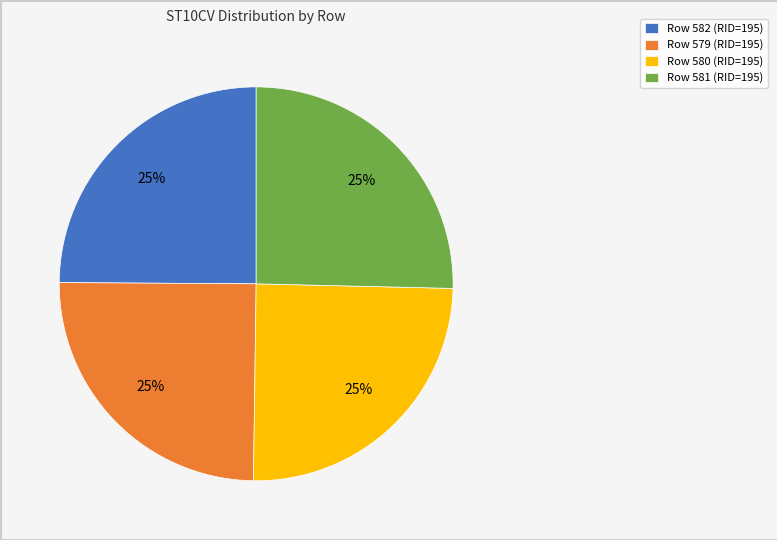

How many slices are in this pie chart?

4